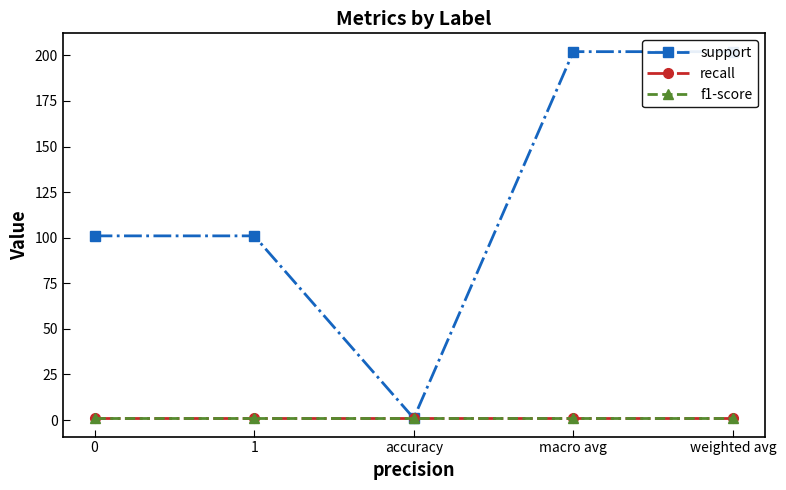

True or false: support and f1-score intersect in this chart.

False